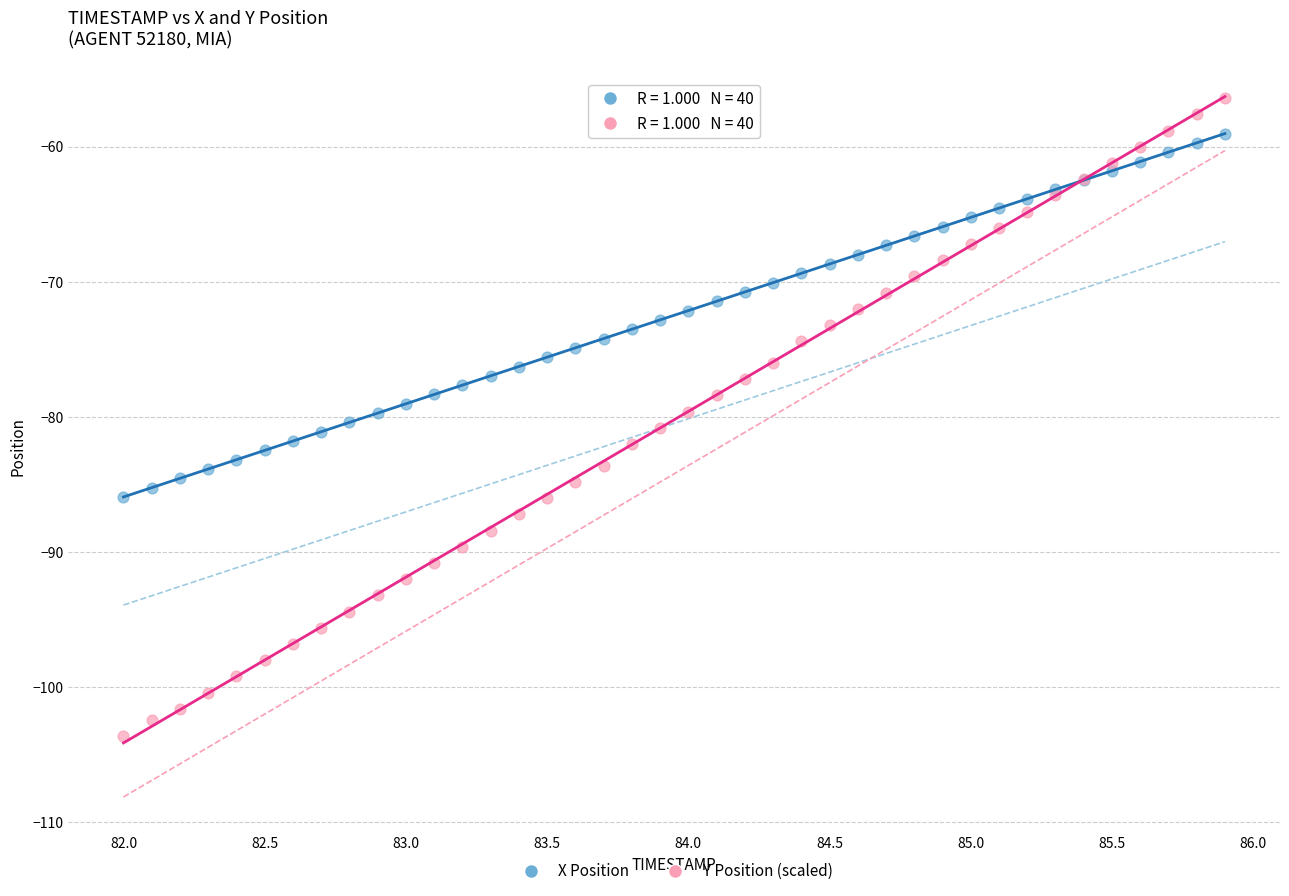

What is the X range (max minus min) for the scatter plot?

3.9